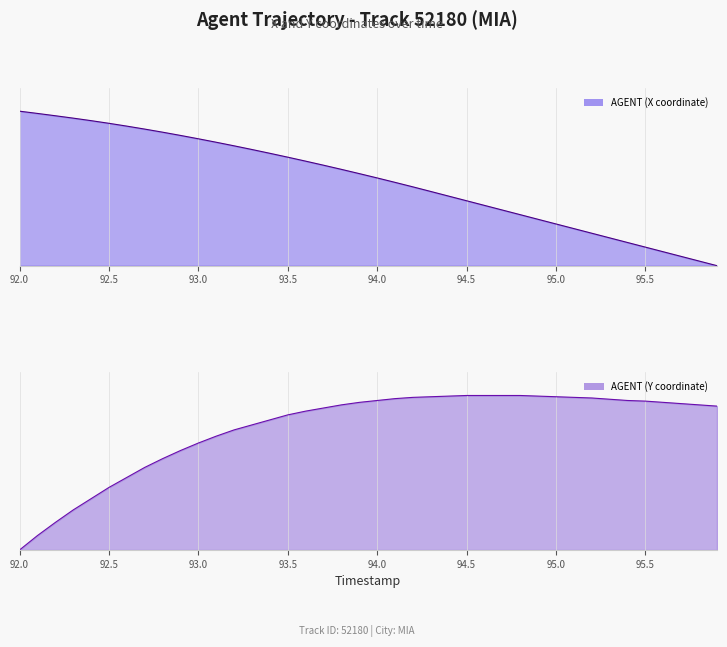

Which series has the largest total across all categories?

AGENT (Y coordinate) (line)